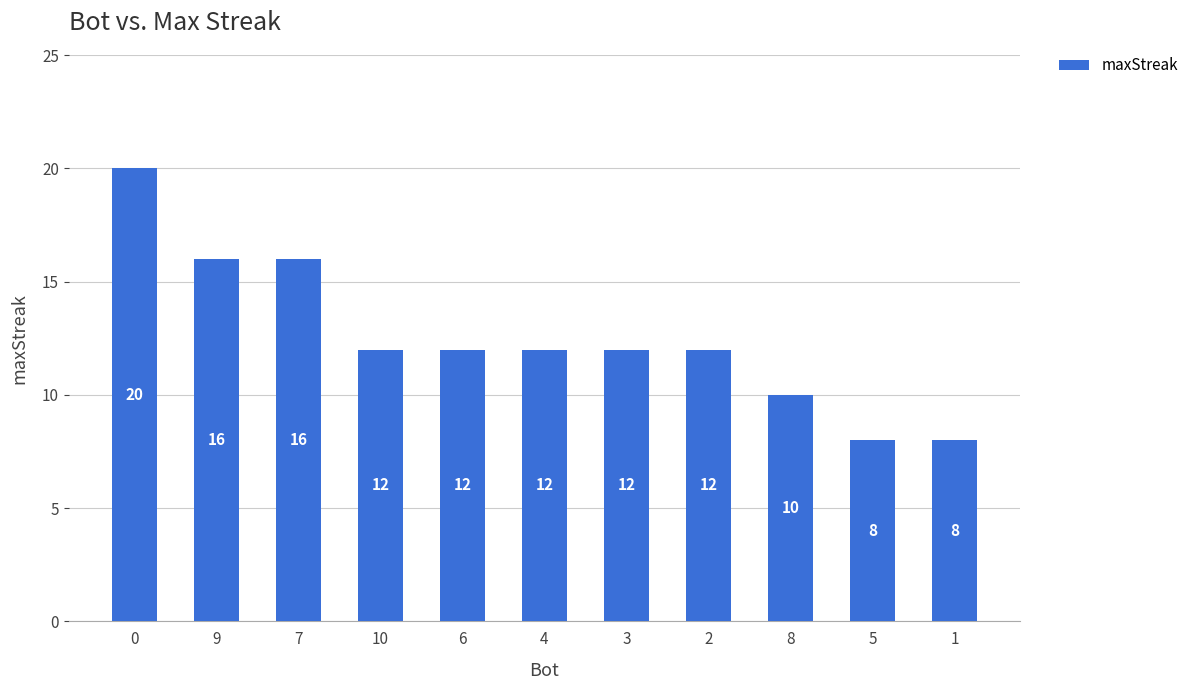

Reading left to right, extract all data points from this chart.

20	16	16	12	12	12	12	12	10	8	8